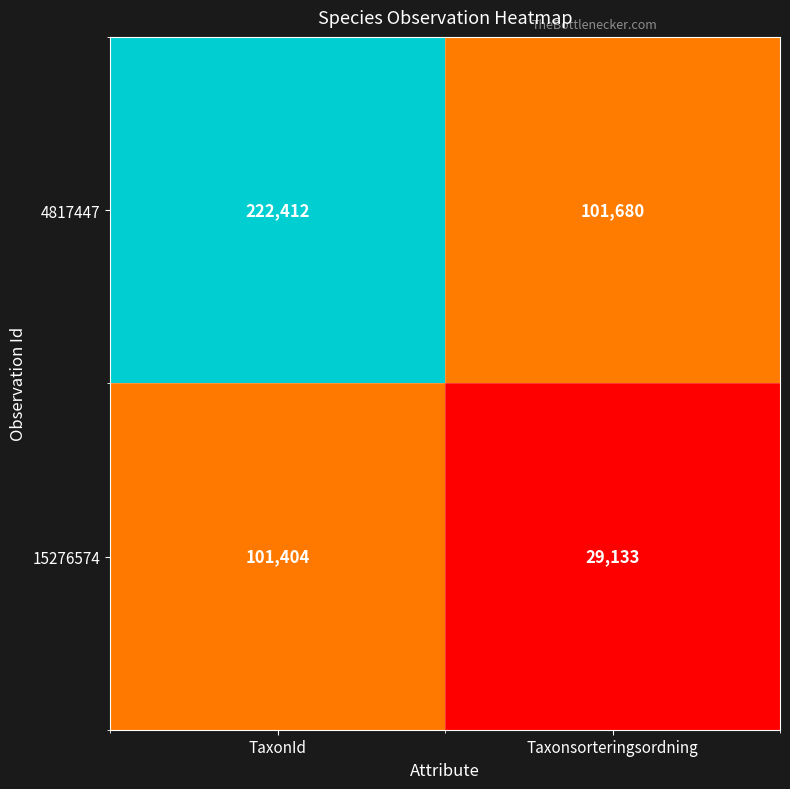

Which series has the largest total across all categories?

4817447